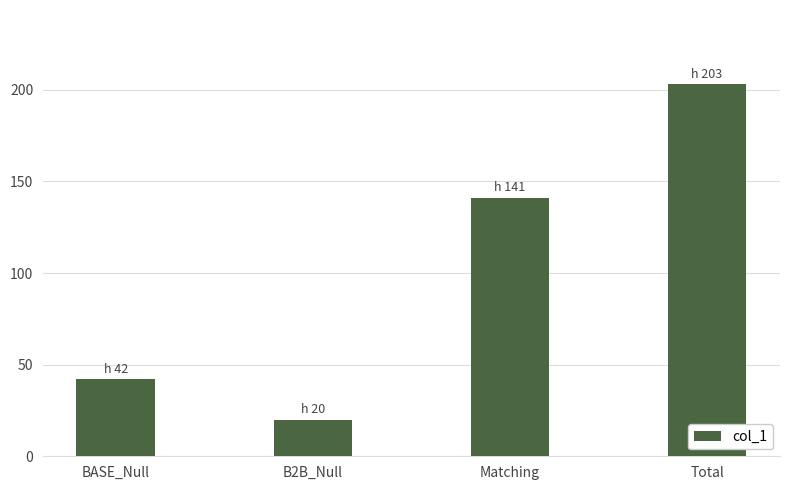

Count the number of data series in this chart.

1